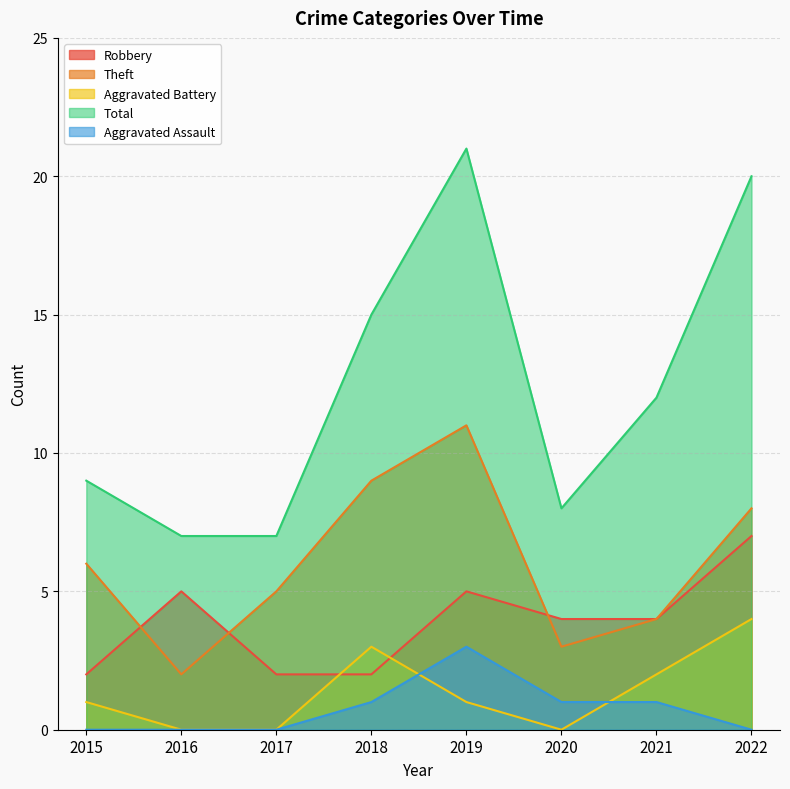

At which category does the chart reach its minimum across all series?

2016